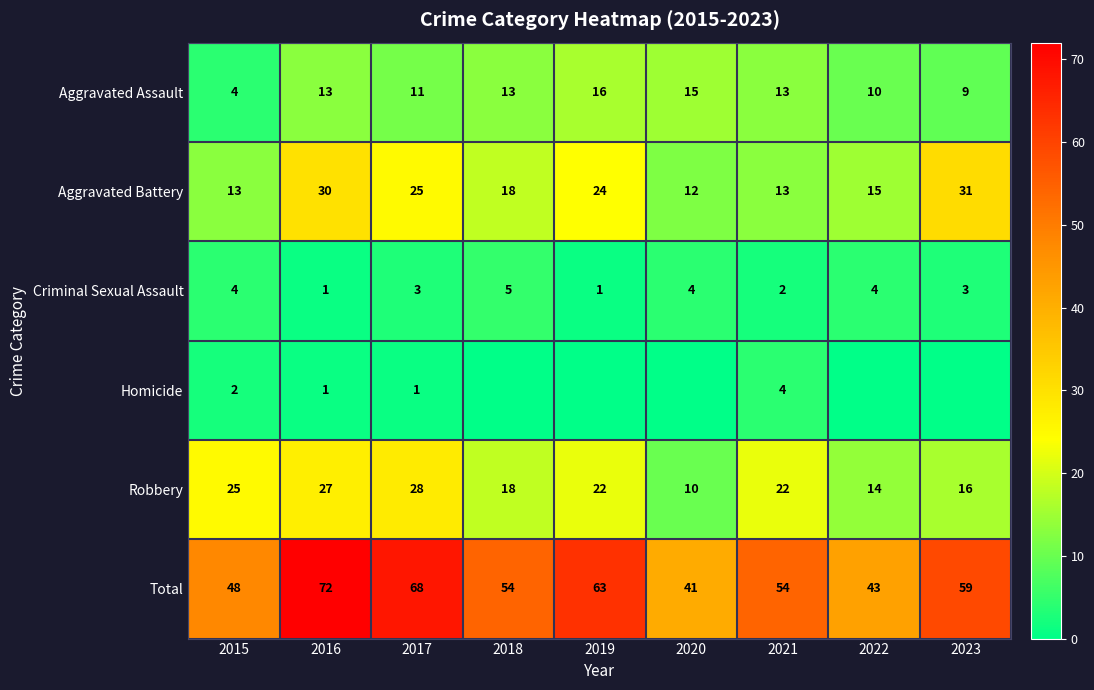

True or false: Aggravated Assault has a value of 11 at 2017.

True